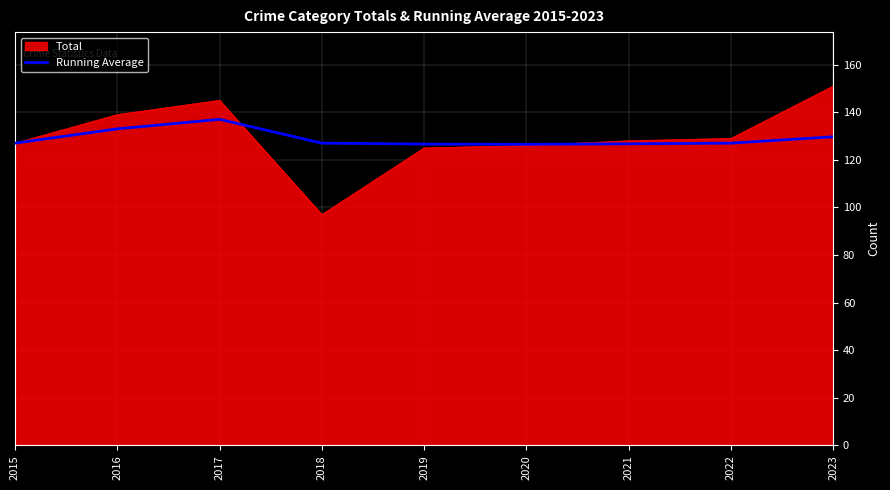

What is the spread (max minus min) of values at 2017?

8.0